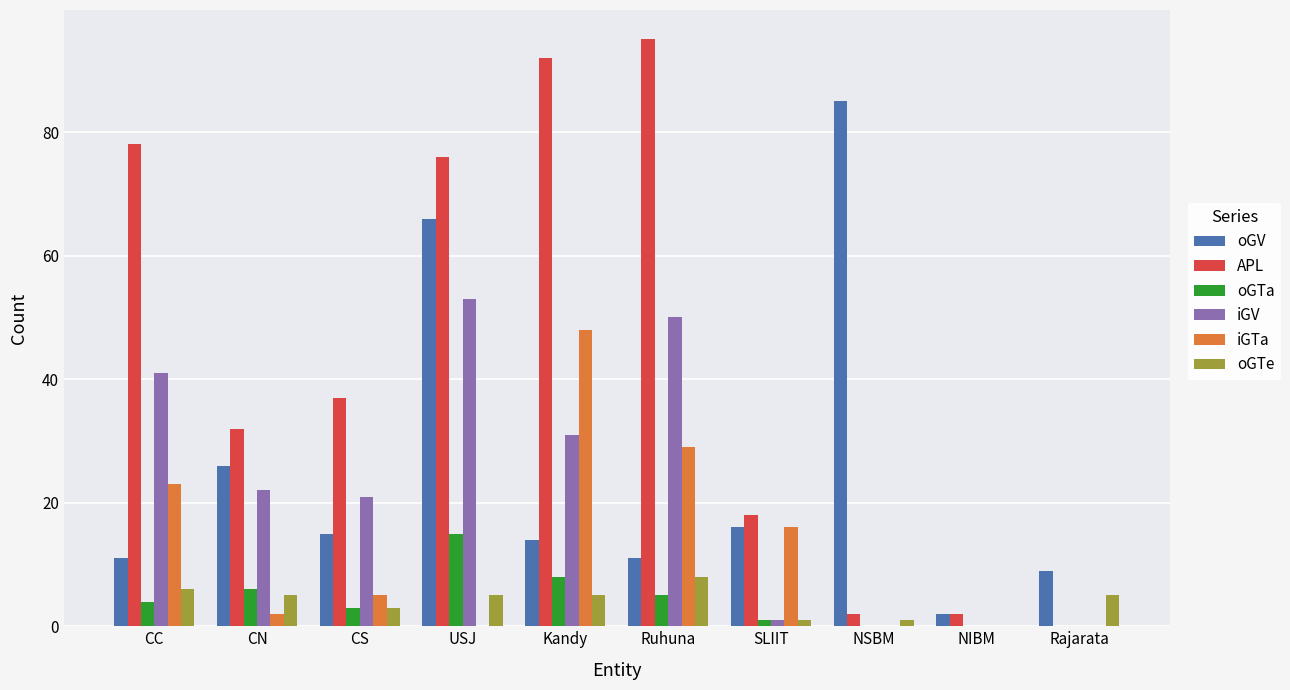

At which label does iGTa reach its peak?

Kandy